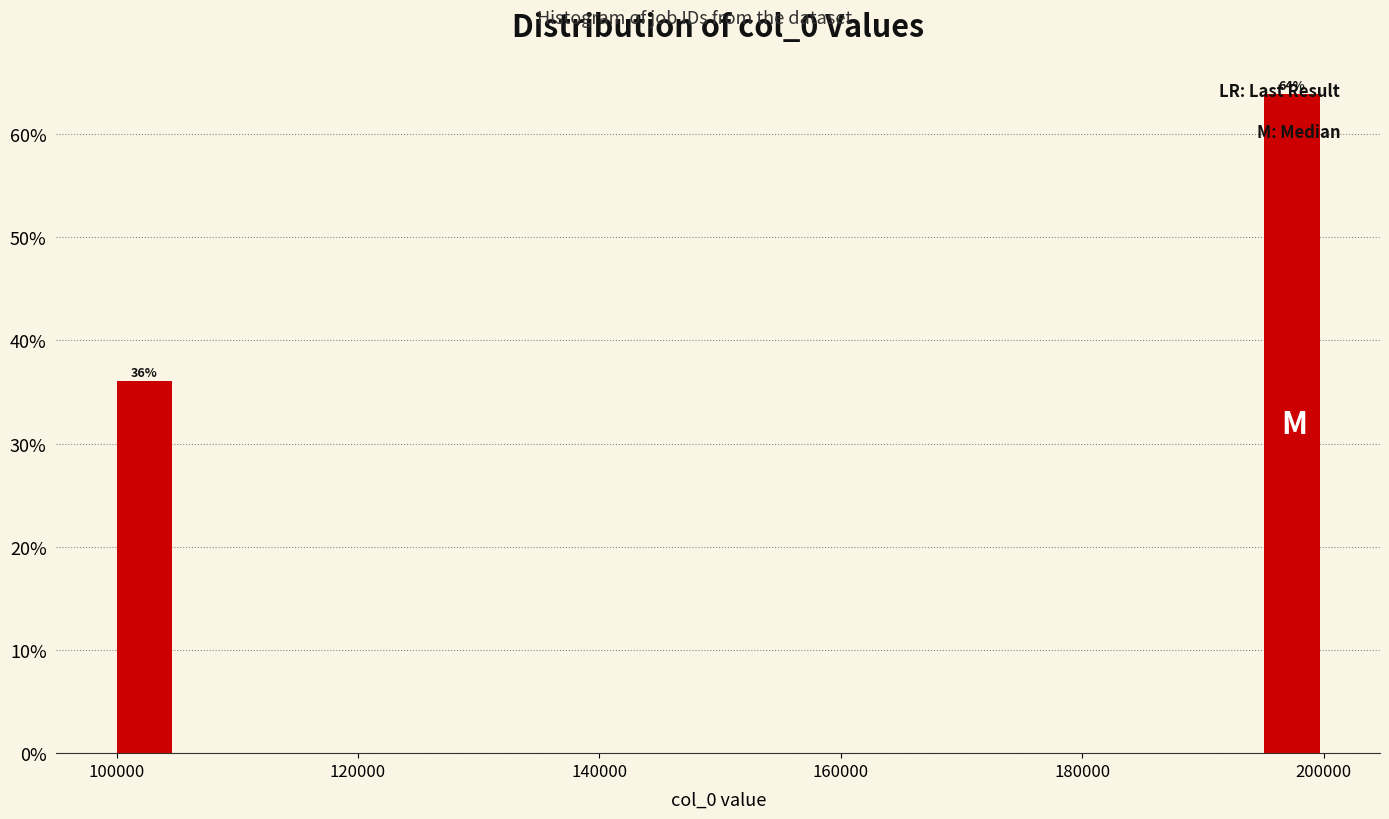

Read against the x-axis, roughly where is the centre of the tallest bar?

198000